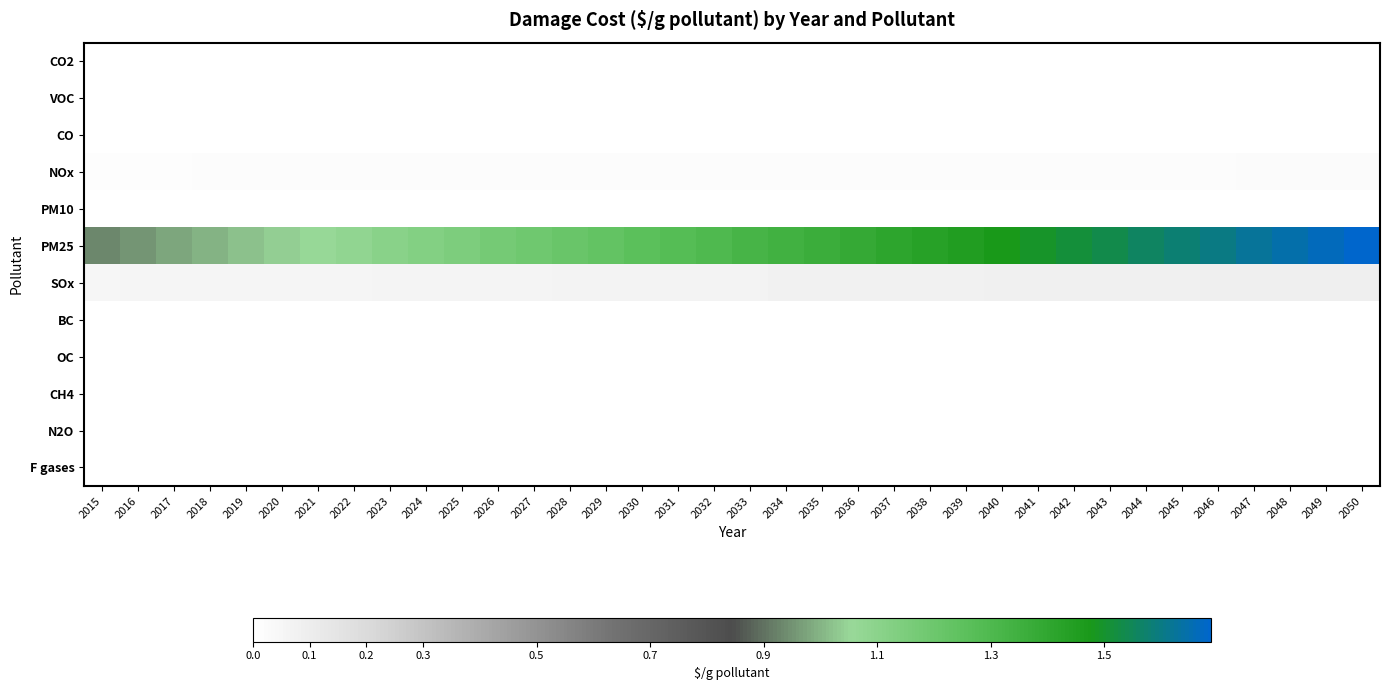

Reading right to left, what are all the values shown in this chart?

CO2: 2050=0.0	2049=0.0	2048=0.0	2047=0.0	2046=0.0	2045=0.0	2044=0.0	2043=0.0	2042=0.0	2041=0.0	2040=0.0	2039=0.0	2038=0.0	2037=0.0	2036=0.0	2035=0.0	2034=0.0	2033=0.0	2032=0.0	2031=0.0	2030=0.0	2029=0.0	2028=0.0	2027=0.0	2026=0.0	2025=0.0	2024=0.0	2023=0.0	2022=0.0	2021=0.0	2020=0.0	2019=0.0	2018=0.0	2017=0.0	2016=0.0	2015=0.0
VOC: 2050=0.0	2049=0.0	2048=0.0	2047=0.0	2046=0.0	2045=0.0	2044=0.0	2043=0.0	2042=0.0	2041=0.0	2040=0.0	2039=0.0	2038=0.0	2037=0.0	2036=0.0	2035=0.0	2034=0.0	2033=0.0	2032=0.0	2031=0.0	2030=0.0	2029=0.0	2028=0.0	2027=0.0	2026=0.0	2025=0.0	2024=0.0	2023=0.0	2022=0.0	2021=0.0	2020=0.0	2019=0.0	2018=0.0	2017=0.0	2016=0.0	2015=0.0
CO: 2050=0.0	2049=0.0	2048=0.0	2047=0.0	2046=0.0	2045=0.0	2044=0.0	2043=0.0	2042=0.0	2041=0.0	2040=0.0	2039=0.0	2038=0.0	2037=0.0	2036=0.0	2035=0.0	2034=0.0	2033=0.0	2032=0.0	2031=0.0	2030=0.0	2029=0.0	2028=0.0	2027=0.0	2026=0.0	2025=0.0	2024=0.0	2023=0.0	2022=0.0	2021=0.0	2020=0.0	2019=0.0	2018=0.0	2017=0.0	2016=0.0	2015=0.0
NOx: 2050=0.0	2049=0.0	2048=0.0	2047=0.0	2046=0.0	2045=0.0	2044=0.0	2043=0.0	2042=0.0	2041=0.0	2040=0.0	2039=0.0	2038=0.0	2037=0.0	2036=0.0	2035=0.0	2034=0.0	2033=0.0	2032=0.0	2031=0.0	2030=0.0	2029=0.0	2028=0.0	2027=0.0	2026=0.0	2025=0.0	2024=0.0	2023=0.0	2022=0.0	2021=0.0	2020=0.0	2019=0.0	2018=0.0	2017=0.0	2016=0.0	2015=0.0
PM10: 2050=0.0	2049=0.0	2048=0.0	2047=0.0	2046=0.0	2045=0.0	2044=0.0	2043=0.0	2042=0.0	2041=0.0	2040=0.0	2039=0.0	2038=0.0	2037=0.0	2036=0.0	2035=0.0	2034=0.0	2033=0.0	2032=0.0	2031=0.0	2030=0.0	2029=0.0	2028=0.0	2027=0.0	2026=0.0	2025=0.0	2024=0.0	2023=0.0	2022=0.0	2021=0.0	2020=0.0	2019=0.0	2018=0.0	2017=0.0	2016=0.0	2015=0.0
PM25: 2050=1.7	2049=1.7	2048=1.6	2047=1.6	2046=1.6	2045=1.6	2044=1.6	2043=1.5	2042=1.5	2041=1.5	2040=1.5	2039=1.5	2038=1.4	2037=1.4	2036=1.4	2035=1.4	2034=1.3	2033=1.3	2032=1.3	2031=1.3	2030=1.3	2029=1.2	2028=1.2	2027=1.2	2026=1.2	2025=1.1	2024=1.1	2023=1.1	2022=1.1	2021=1.1	2020=1.0	2019=1.0	2018=1.0	2017=1.0	2016=1.0	2015=0.9
SOx: 2050=0.1	2049=0.1	2048=0.1	2047=0.1	2046=0.1	2045=0.1	2044=0.1	2043=0.1	2042=0.1	2041=0.1	2040=0.1	2039=0.1	2038=0.1	2037=0.1	2036=0.1	2035=0.1	2034=0.1	2033=0.1	2032=0.1	2031=0.1	2030=0.1	2029=0.1	2028=0.1	2027=0.1	2026=0.1	2025=0.1	2024=0.1	2023=0.1	2022=0.1	2021=0.1	2020=0.1	2019=0.1	2018=0.1	2017=0.1	2016=0.1	2015=0.1
BC: 2050=0.0	2049=0.0	2048=0.0	2047=0.0	2046=0.0	2045=0.0	2044=0.0	2043=0.0	2042=0.0	2041=0.0	2040=0.0	2039=0.0	2038=0.0	2037=0.0	2036=0.0	2035=0.0	2034=0.0	2033=0.0	2032=0.0	2031=0.0	2030=0.0	2029=0.0	2028=0.0	2027=0.0	2026=0.0	2025=0.0	2024=0.0	2023=0.0	2022=0.0	2021=0.0	2020=0.0	2019=0.0	2018=0.0	2017=0.0	2016=0.0	2015=0.0
OC: 2050=0.0	2049=0.0	2048=0.0	2047=0.0	2046=0.0	2045=0.0	2044=0.0	2043=0.0	2042=0.0	2041=0.0	2040=0.0	2039=0.0	2038=0.0	2037=0.0	2036=0.0	2035=0.0	2034=0.0	2033=0.0	2032=0.0	2031=0.0	2030=0.0	2029=0.0	2028=0.0	2027=0.0	2026=0.0	2025=0.0	2024=0.0	2023=0.0	2022=0.0	2021=0.0	2020=0.0	2019=0.0	2018=0.0	2017=0.0	2016=0.0	2015=0.0
CH4: 2050=0.0	2049=0.0	2048=0.0	2047=0.0	2046=0.0	2045=0.0	2044=0.0	2043=0.0	2042=0.0	2041=0.0	2040=0.0	2039=0.0	2038=0.0	2037=0.0	2036=0.0	2035=0.0	2034=0.0	2033=0.0	2032=0.0	2031=0.0	2030=0.0	2029=0.0	2028=0.0	2027=0.0	2026=0.0	2025=0.0	2024=0.0	2023=0.0	2022=0.0	2021=0.0	2020=0.0	2019=0.0	2018=0.0	2017=0.0	2016=0.0	2015=0.0
N2O: 2050=0.0	2049=0.0	2048=0.0	2047=0.0	2046=0.0	2045=0.0	2044=0.0	2043=0.0	2042=0.0	2041=0.0	2040=0.0	2039=0.0	2038=0.0	2037=0.0	2036=0.0	2035=0.0	2034=0.0	2033=0.0	2032=0.0	2031=0.0	2030=0.0	2029=0.0	2028=0.0	2027=0.0	2026=0.0	2025=0.0	2024=0.0	2023=0.0	2022=0.0	2021=0.0	2020=0.0	2019=0.0	2018=0.0	2017=0.0	2016=0.0	2015=0.0
F gases: 2050=0.0	2049=0.0	2048=0.0	2047=0.0	2046=0.0	2045=0.0	2044=0.0	2043=0.0	2042=0.0	2041=0.0	2040=0.0	2039=0.0	2038=0.0	2037=0.0	2036=0.0	2035=0.0	2034=0.0	2033=0.0	2032=0.0	2031=0.0	2030=0.0	2029=0.0	2028=0.0	2027=0.0	2026=0.0	2025=0.0	2024=0.0	2023=0.0	2022=0.0	2021=0.0	2020=0.0	2019=0.0	2018=0.0	2017=0.0	2016=0.0	2015=0.0